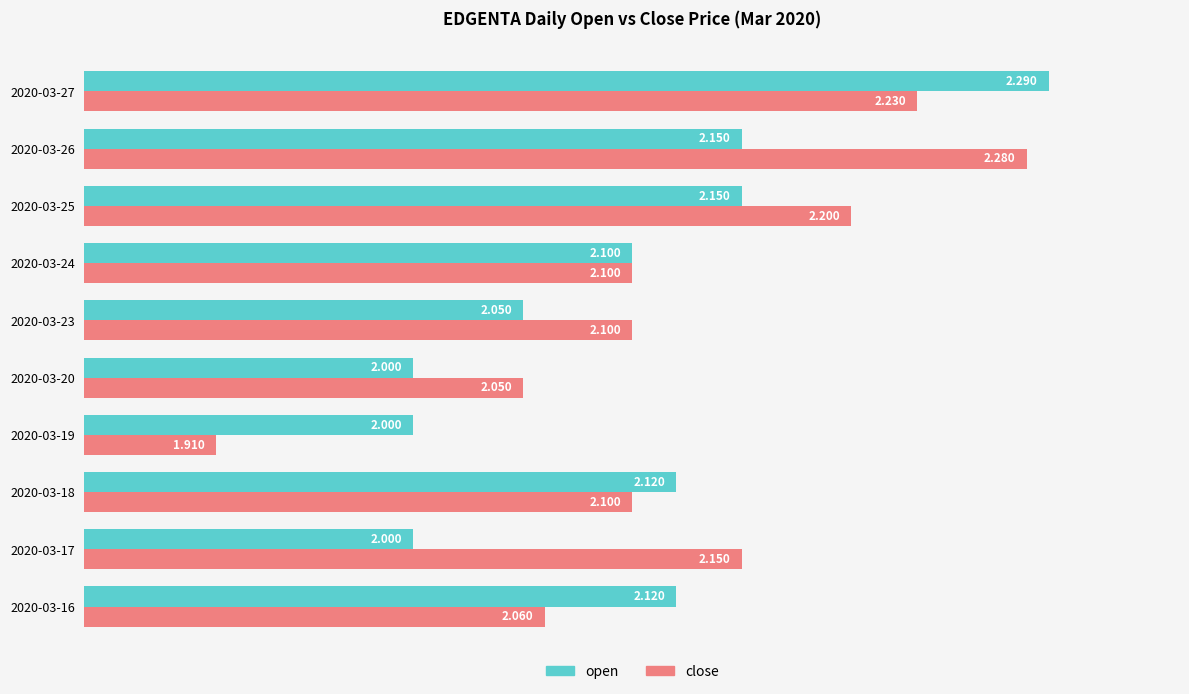

Which category has the highest value in the close series?

2020-03-26